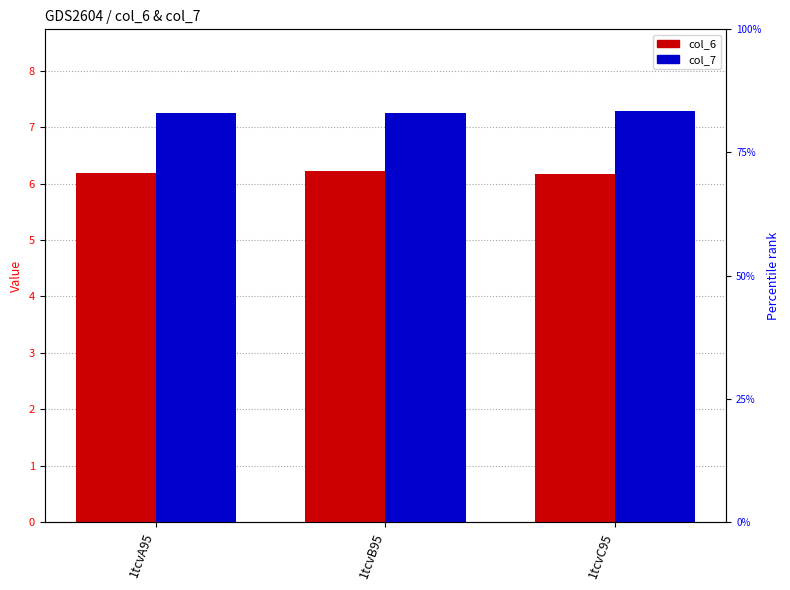

Does the chart contain any negative values?

No